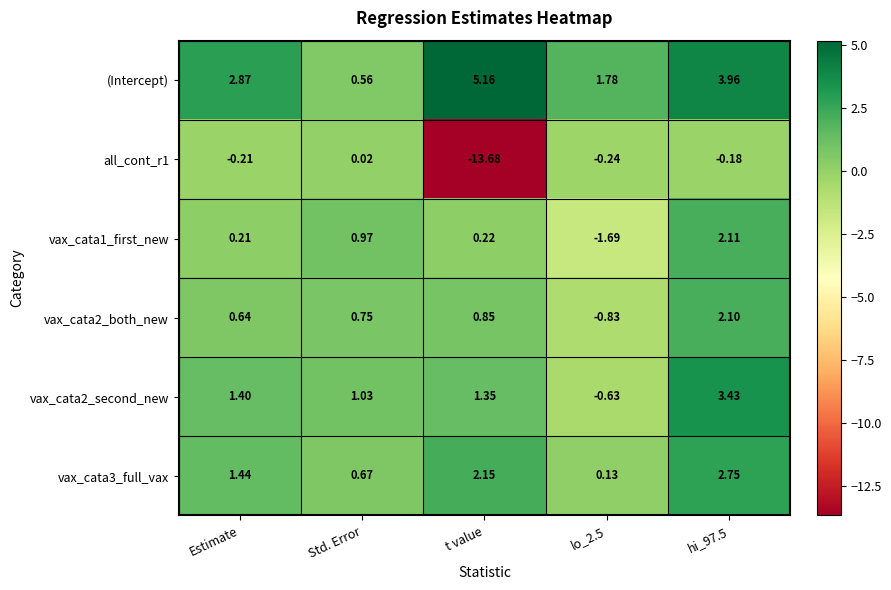

Which label corresponds to the smallest value in the chart?

t value